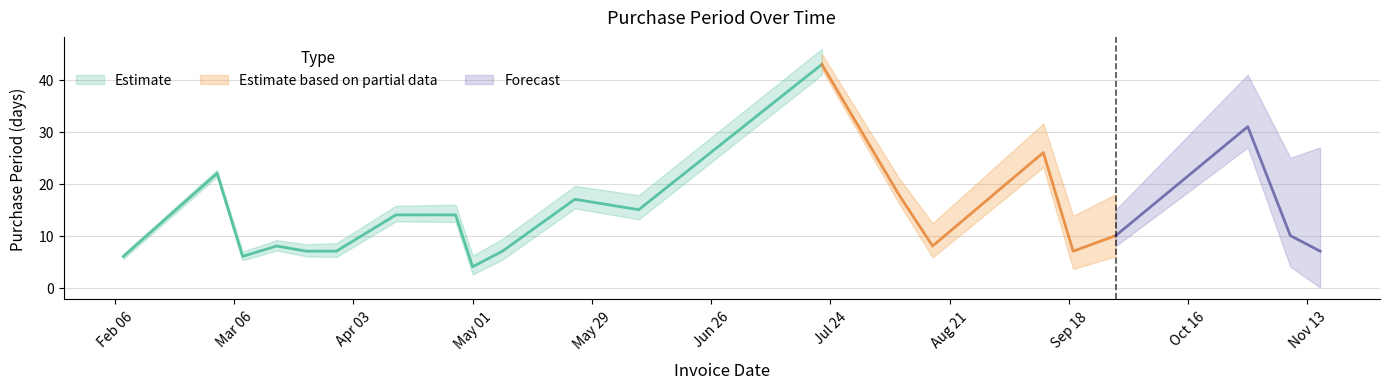

What is the label of the 10th point from the left?

2017-05-08